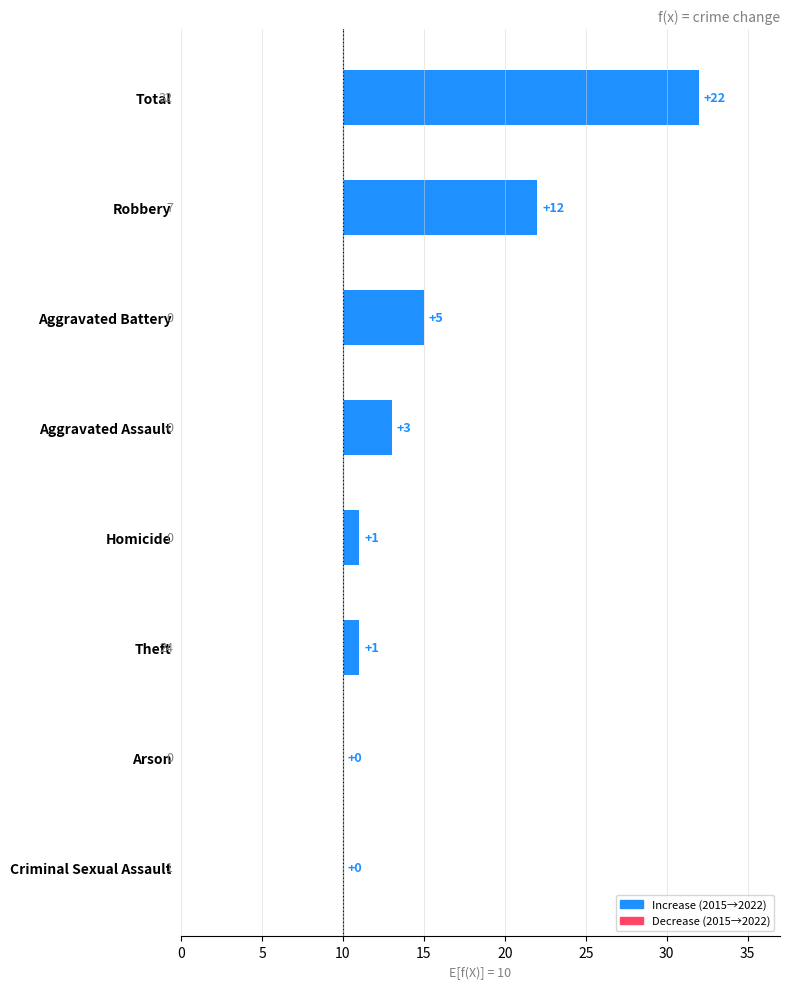

The value at Robbery is 12. True or false?

True